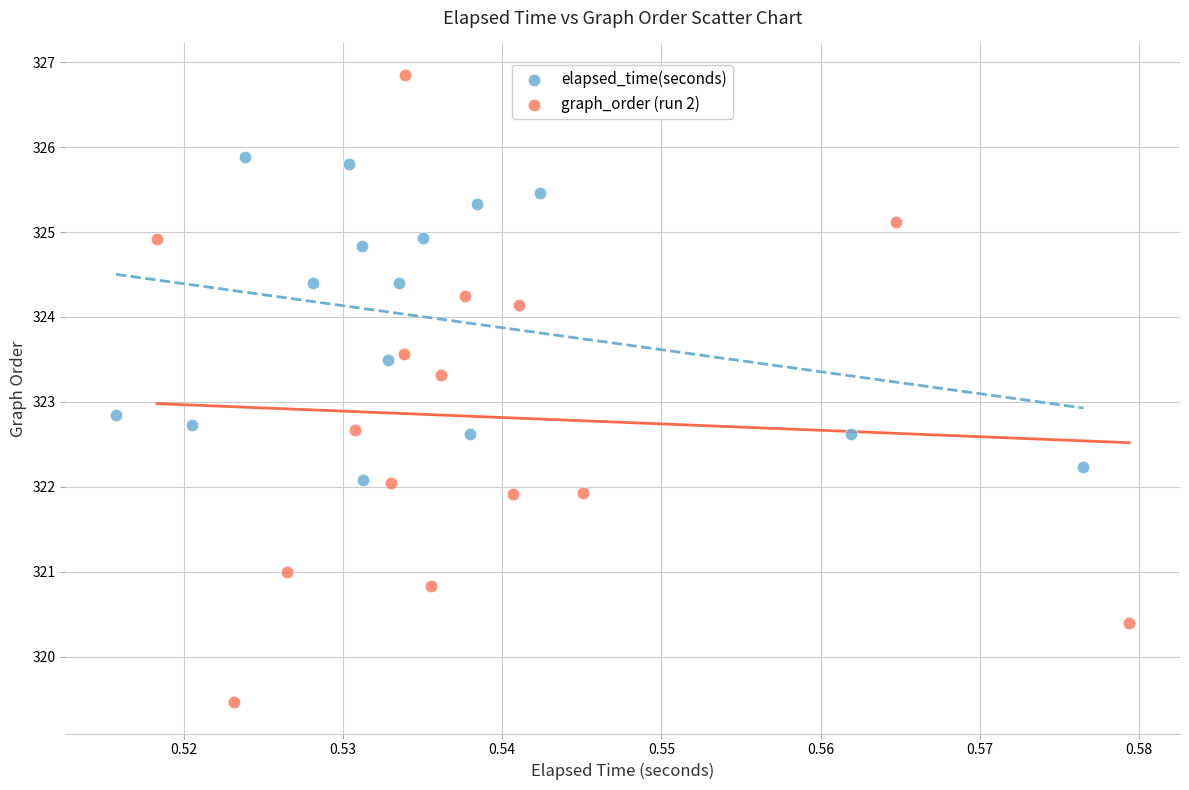

Which series reaches the maximum Y coordinate?

graph_order (run 2)